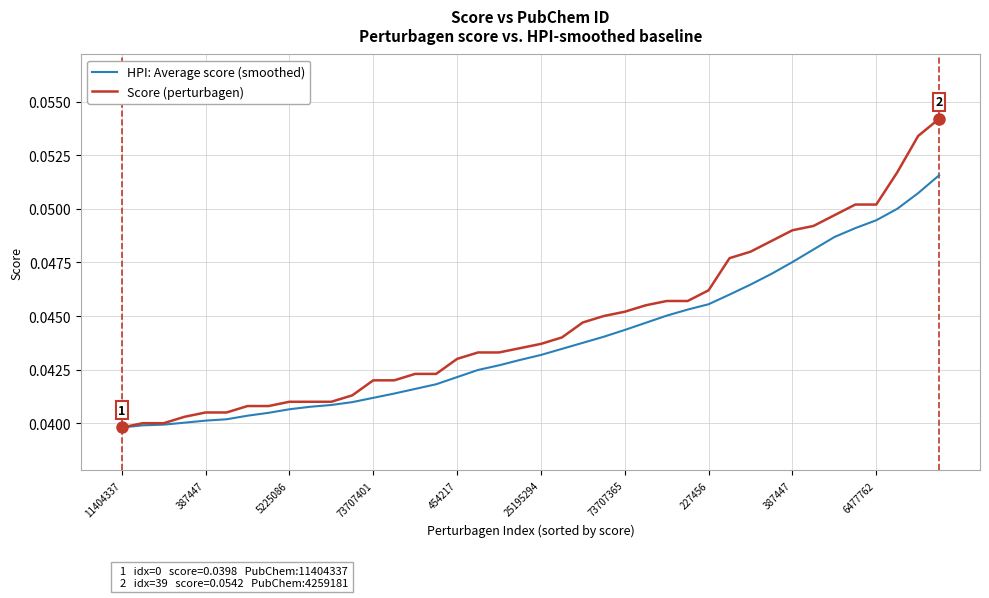

Which series has the largest total across all categories?

Score (perturbagen)